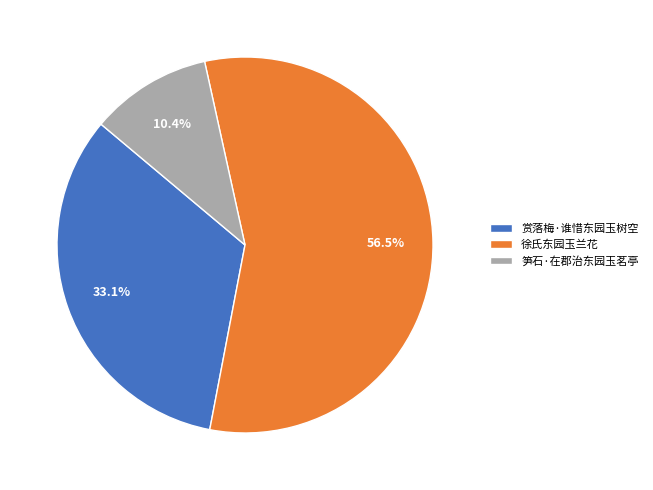

What is the largest slice in the pie chart?

徐氏东园玉兰花